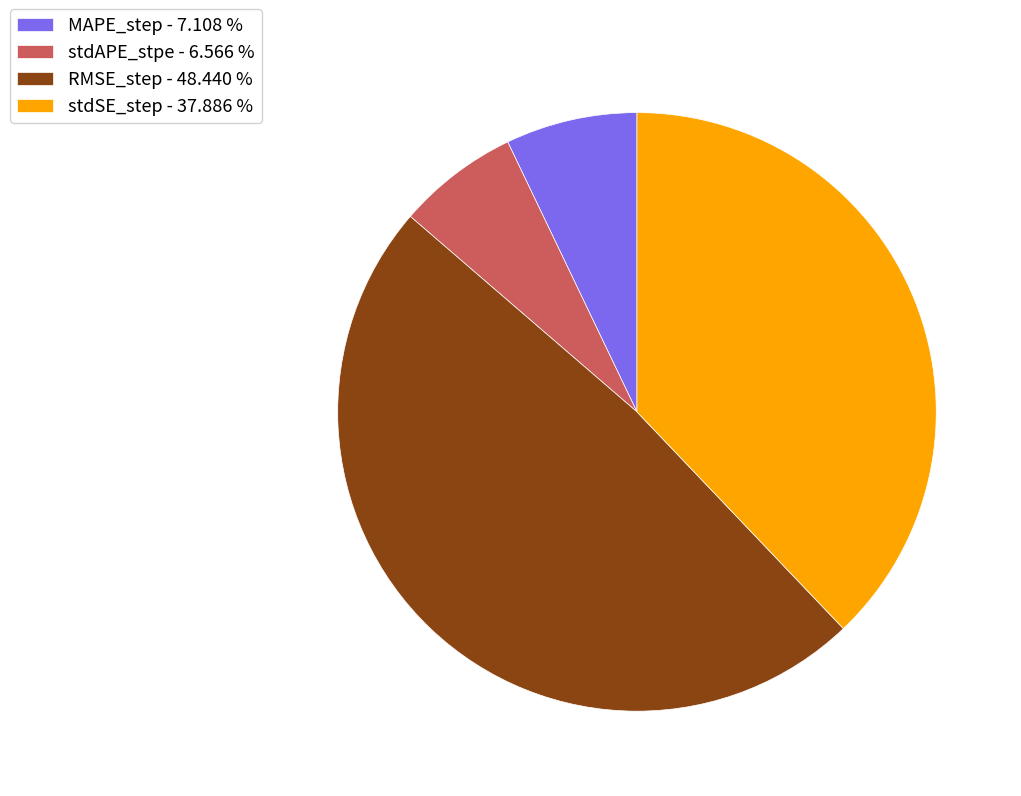

Count the number of slices in the pie.

4